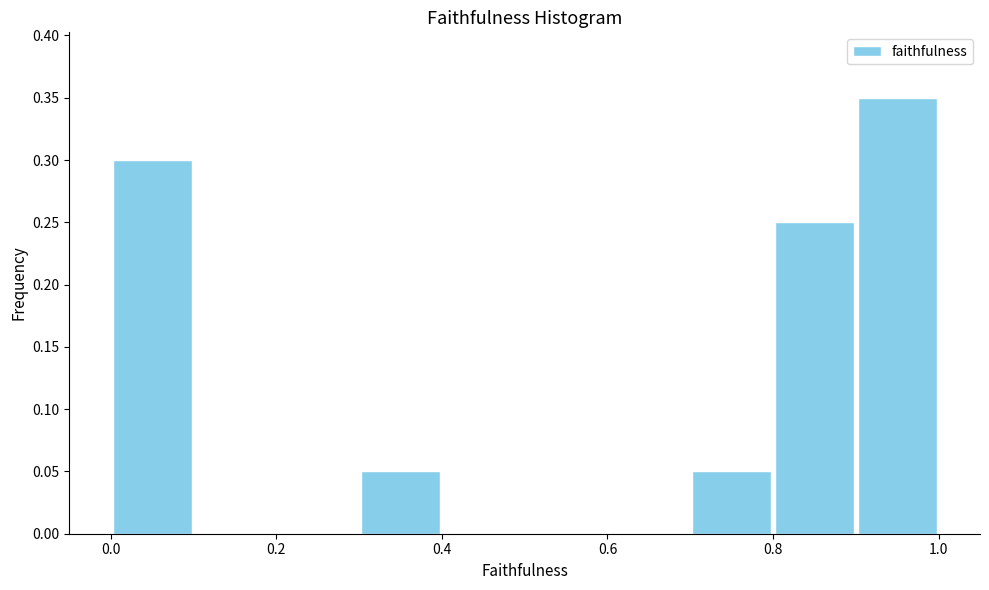

What is the height of the bar covering 0.8 to 0.9 on the x-axis? The values are not printed on the chart, so give them approximately, as read against the axis.

0.25